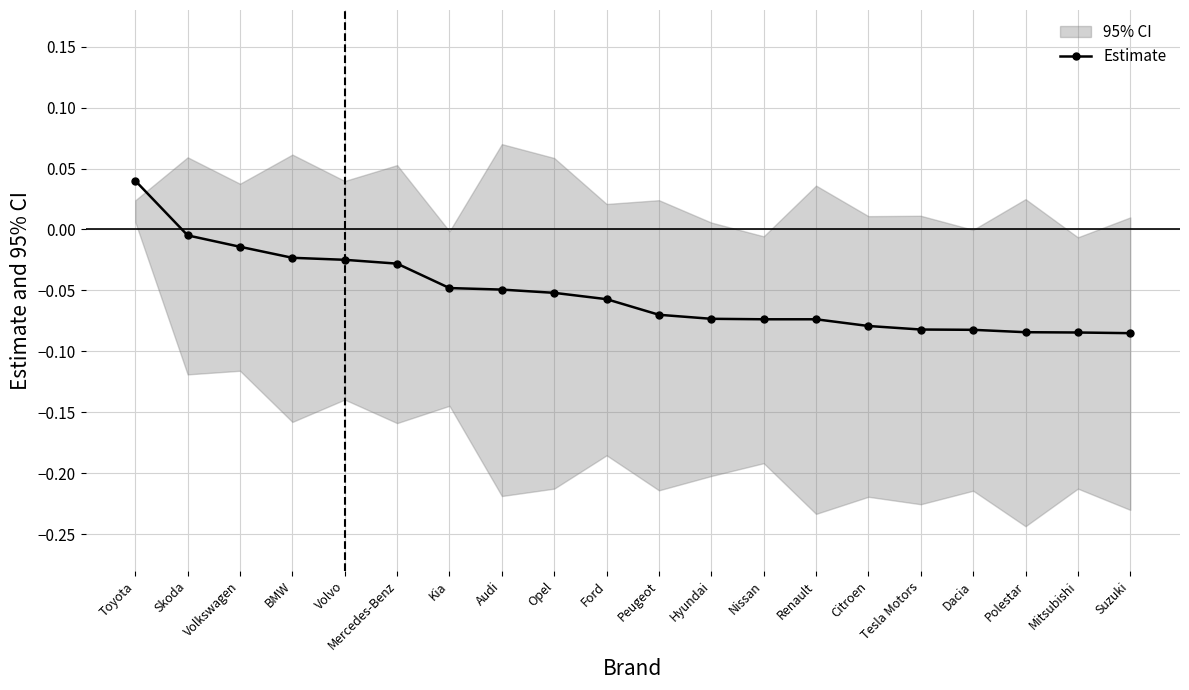

What is the label of the 6th point from the right?

Citroen